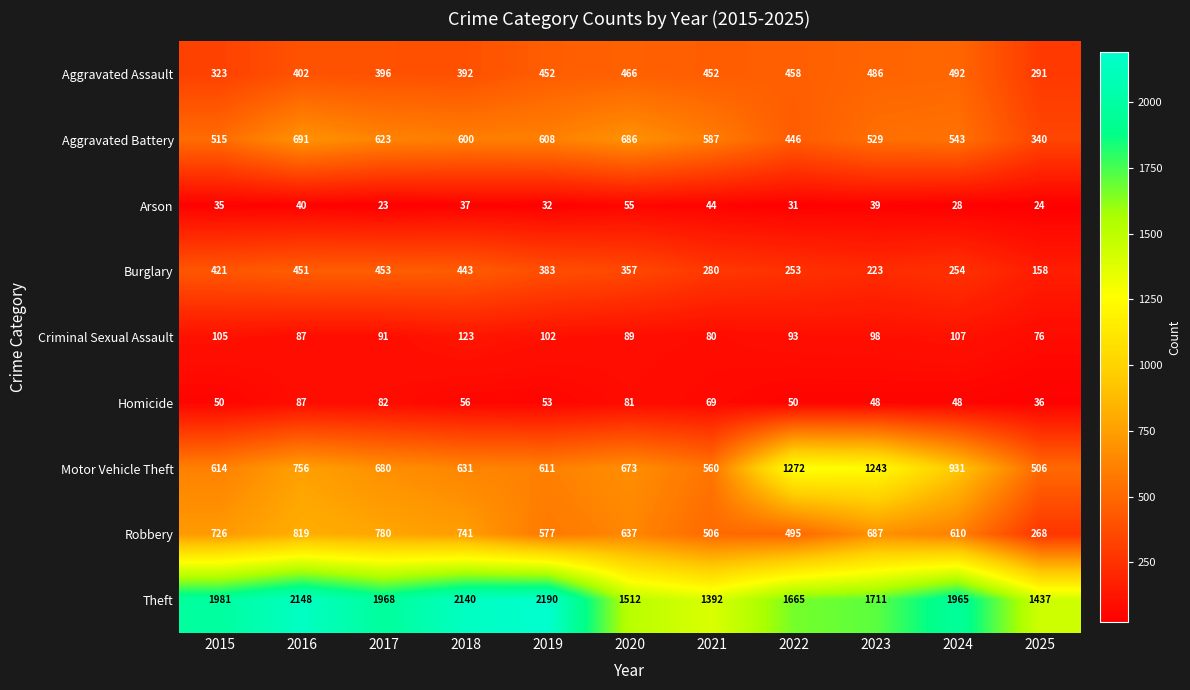

Rank the series at 2019 from highest to lowest value.

Theft, Motor Vehicle Theft, Aggravated Battery, Robbery, Aggravated Assault, Burglary, Criminal Sexual Assault, Homicide, Arson